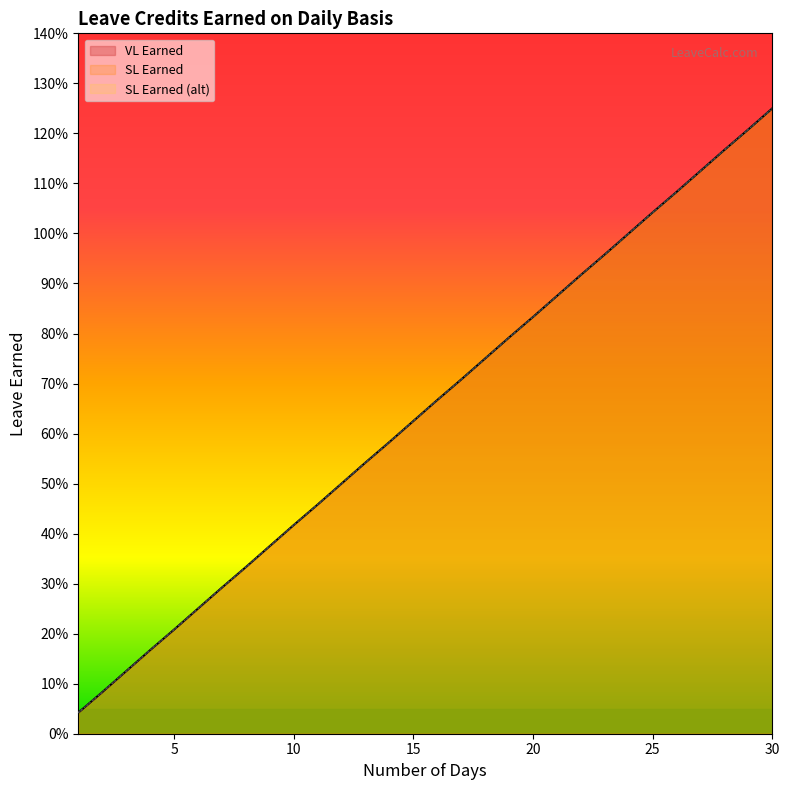

True or false: VL Earned and SL Earned cross at least once.

False